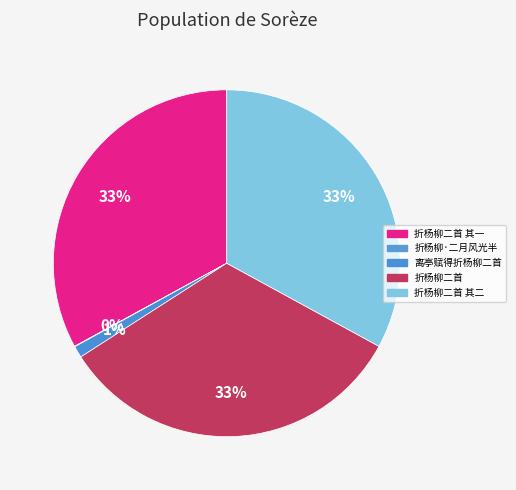

Which category has the smallest portion of the pie?

折杨柳·二月风光半